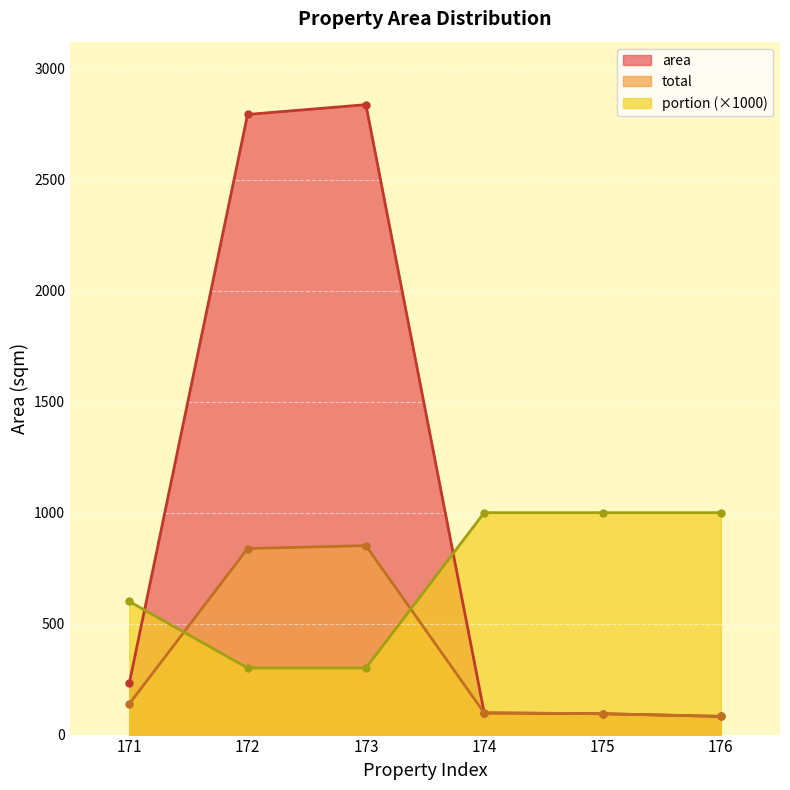

What is the minimum value shown in the chart?

82.0